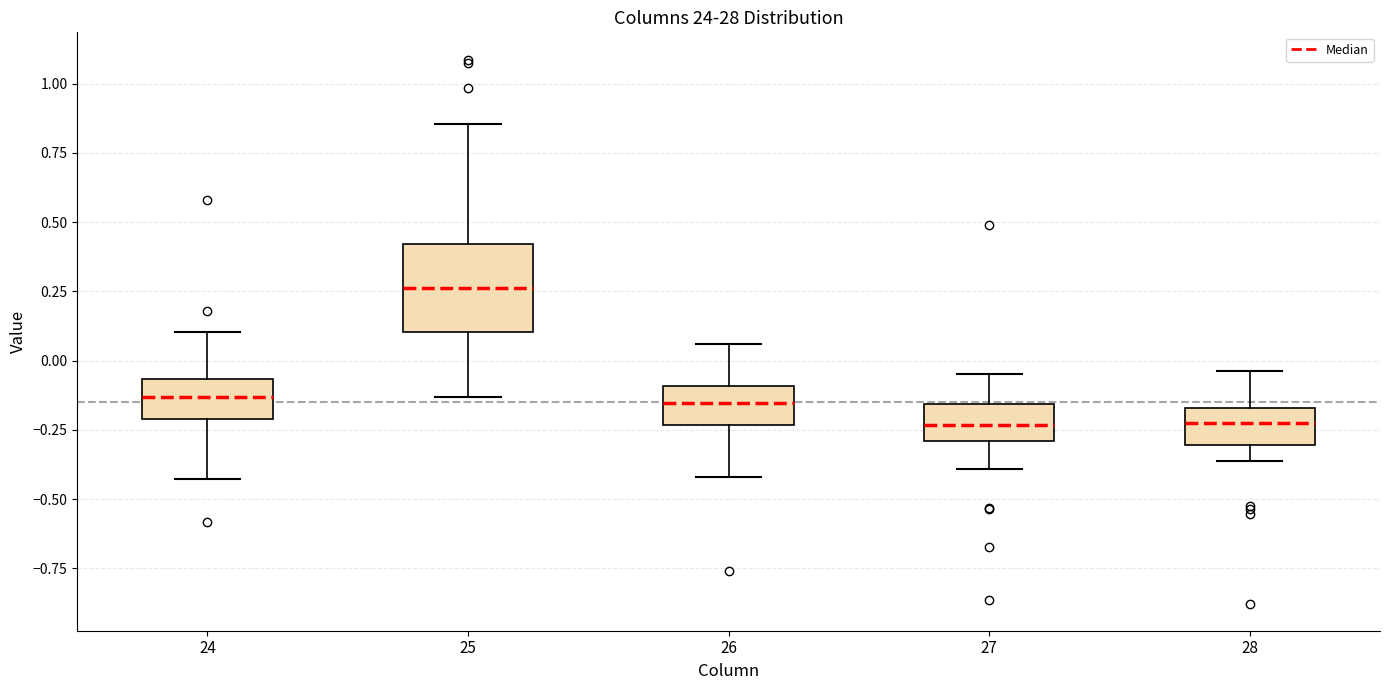

Reading left to right, transcribe this box plot: for each box, give where its median line is, the range the box spans, and where its two whiskers end, as read against the y-axis. The values are not printed on the chart, so give them approximately, as read against the axis.

24: median -0.15, box -0.20 to -0.05, whiskers -0.45 to 0.10
25: median 0.25, box 0.10 to 0.40, whiskers -0.15 to 0.85
26: median -0.15, box -0.25 to -0.10, whiskers -0.40 to 0.05
27: median -0.25, box -0.30 to -0.15, whiskers -0.40 to -0.05
28: median -0.25, box -0.30 to -0.15, whiskers -0.35 to -0.05